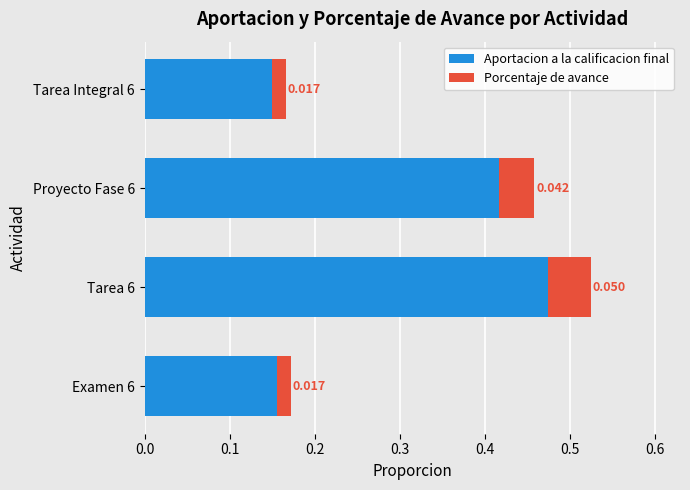

What are all the series names shown in the legend?

Aportacion a la calificacion final, Porcentaje de avance